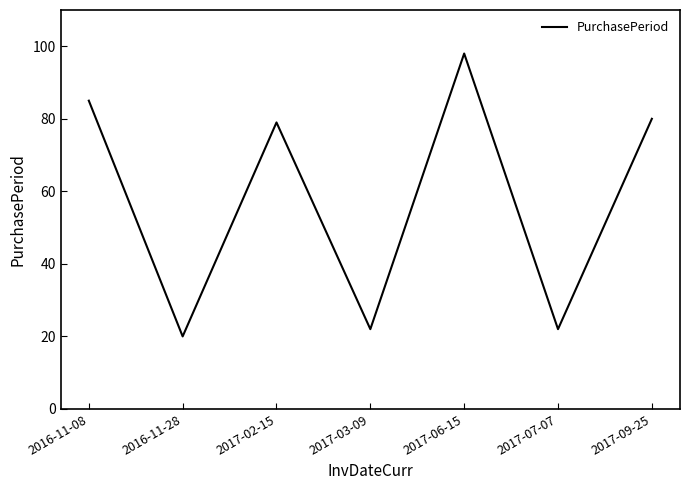

What is the sum of all values?

406